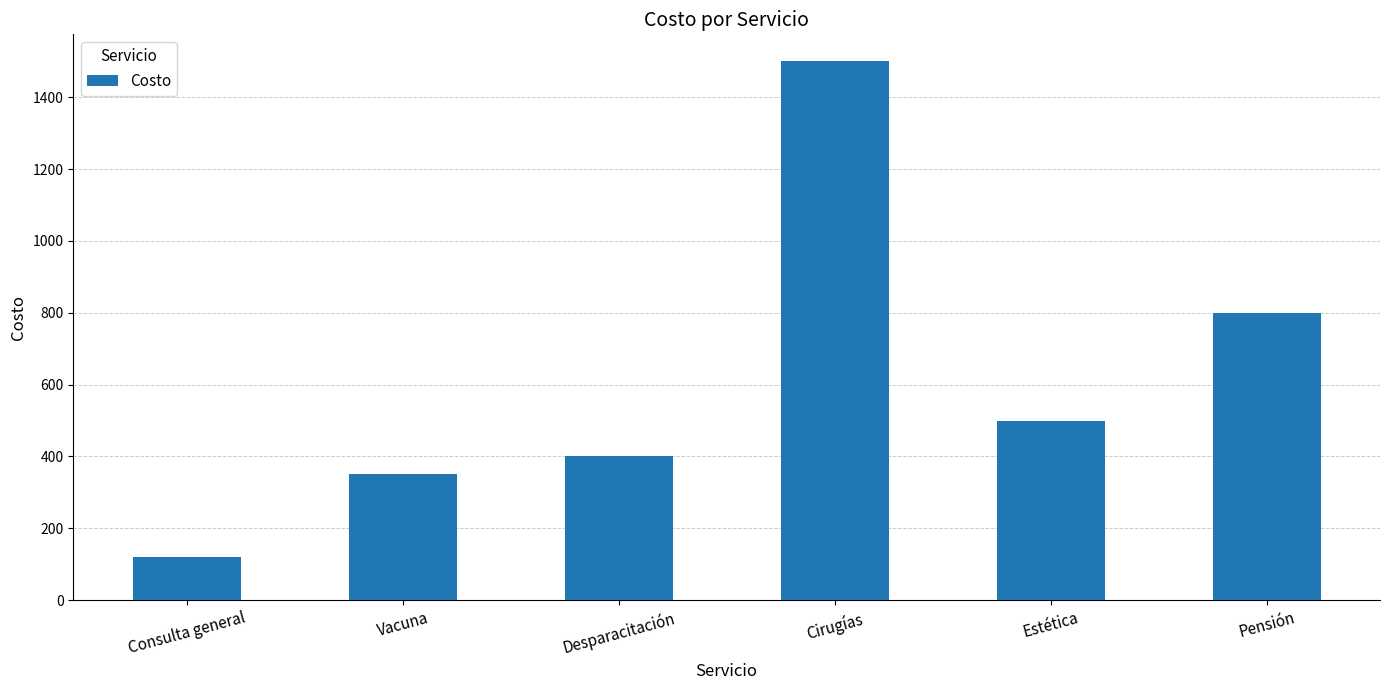

List the labels in order of value, largest first.

Cirugías, Pensión, Estética, Desparacitación, Vacuna, Consulta general